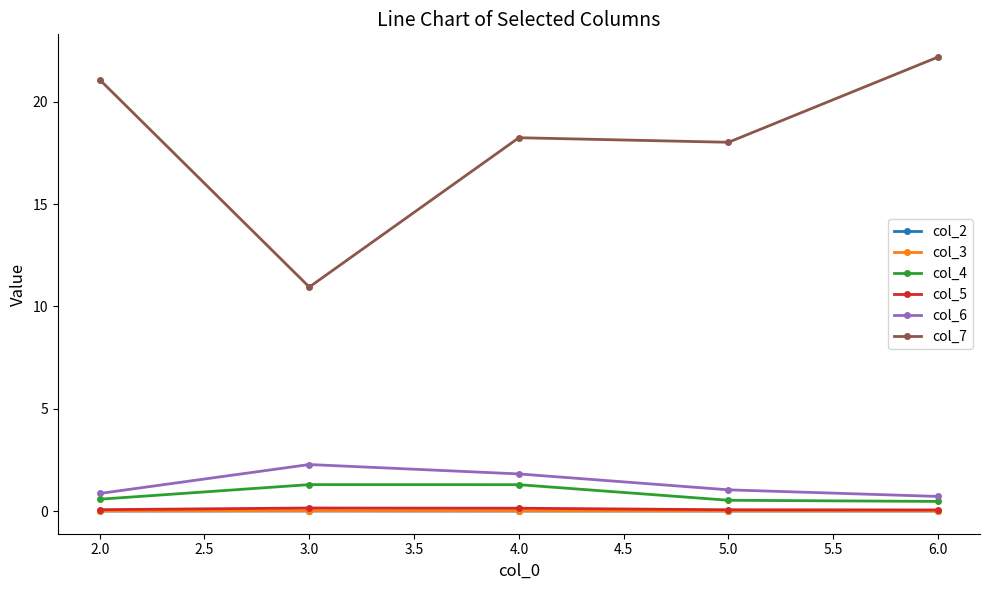

True or false: col_7 and col_5 cross at least once.

False